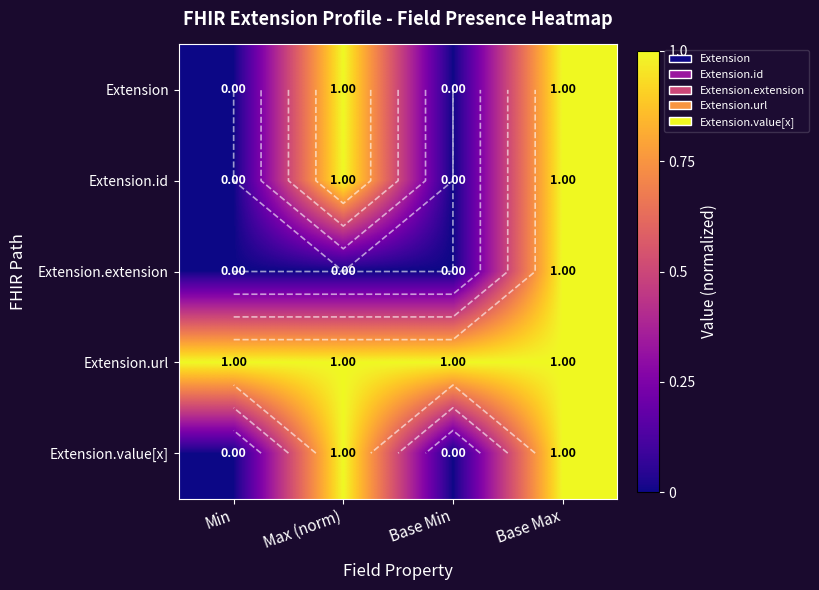

List the series in order of their peak value, highest first.

Extension, Extension.id, Extension.extension, Extension.url, Extension.value[x]